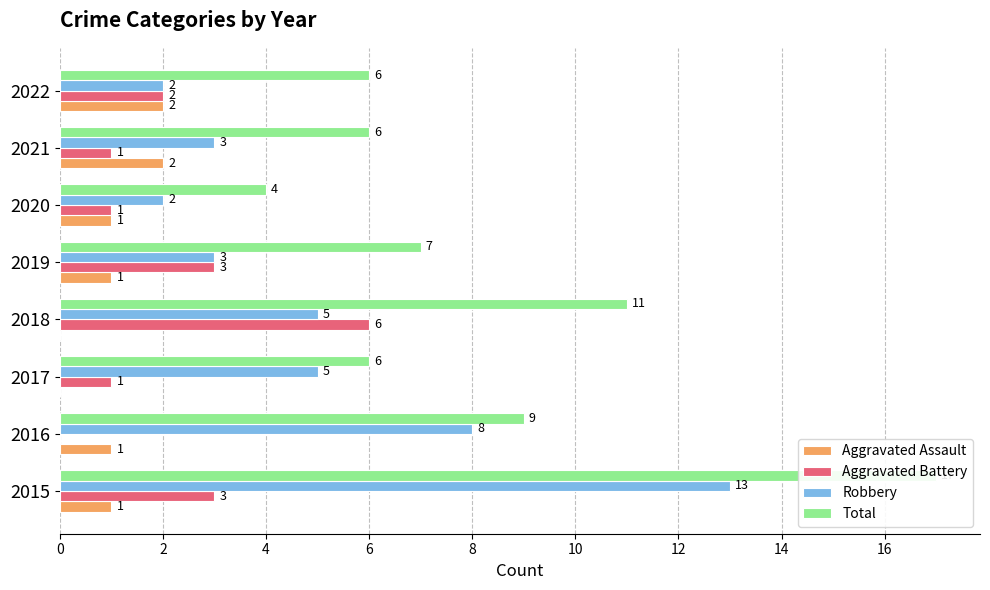

What is the value of the Total bar at the 7th from the left?

6